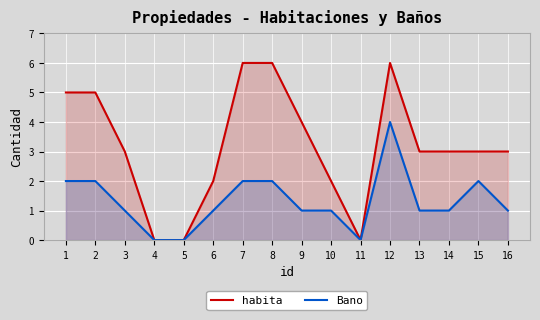

What are all the series names shown in the legend?

habita, Bano